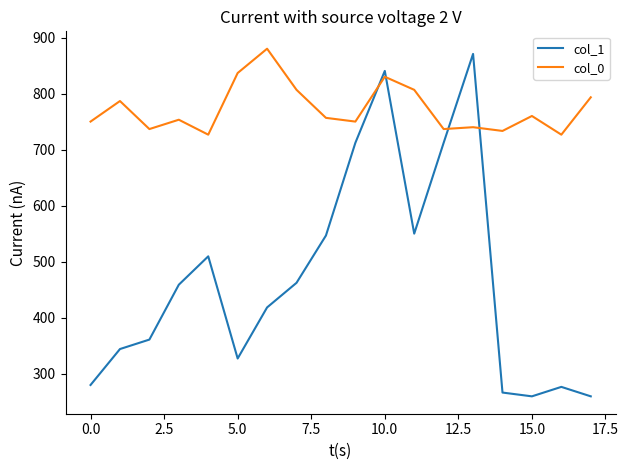

What is the difference between the maximum and minimum values in the col_0 series?

153.3